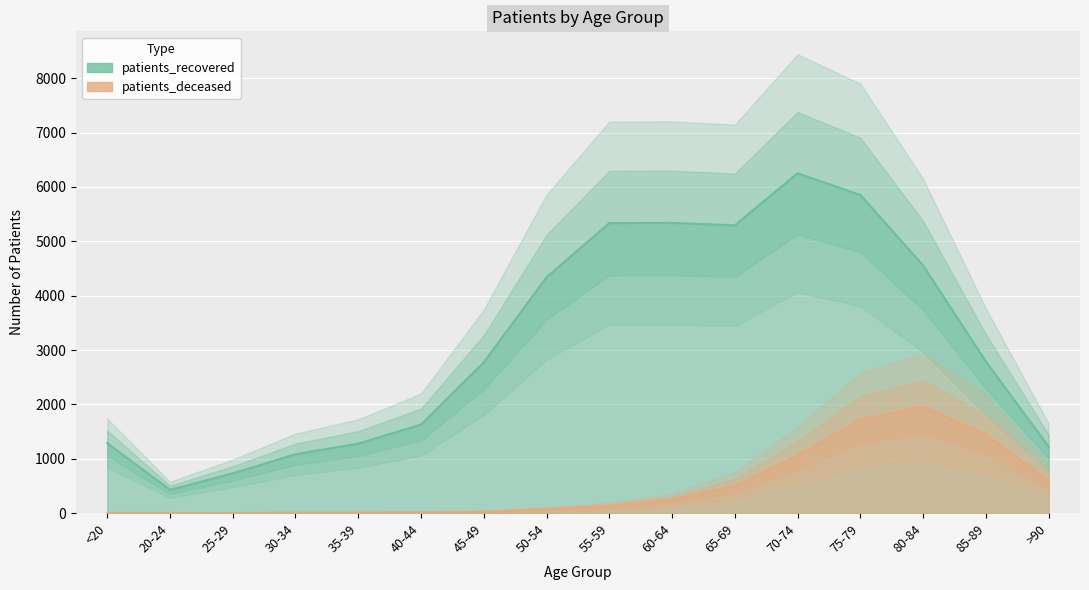

True or false: patients_deceased and patients_recovered cross at least once.

False